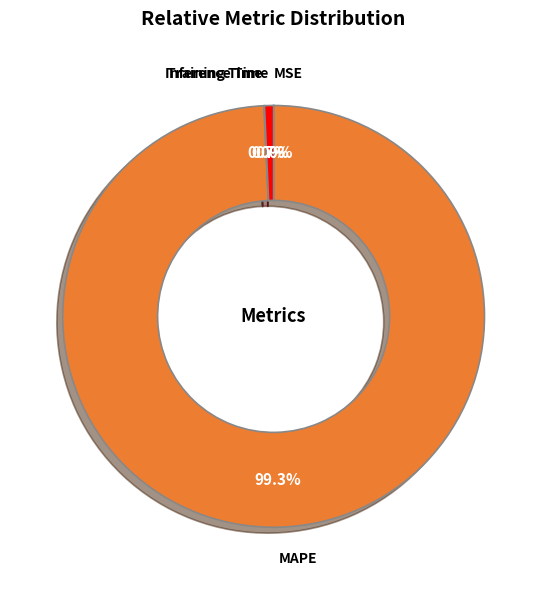

What is the largest slice in the pie chart?

MAPE